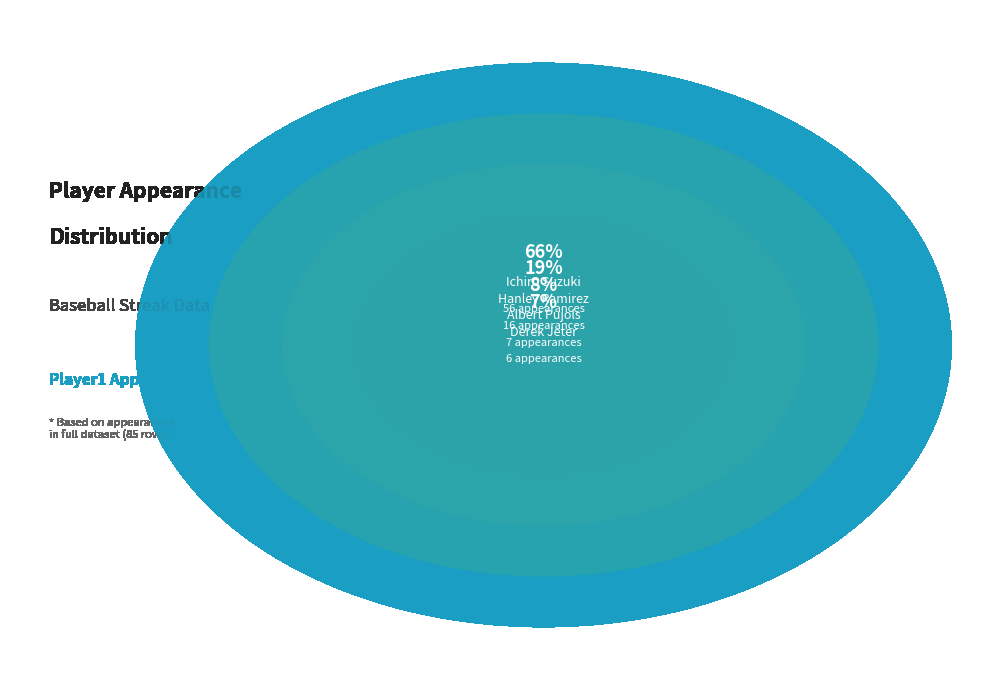

To the nearest percent, what percentage of the pie is Derek Jeter?

7%